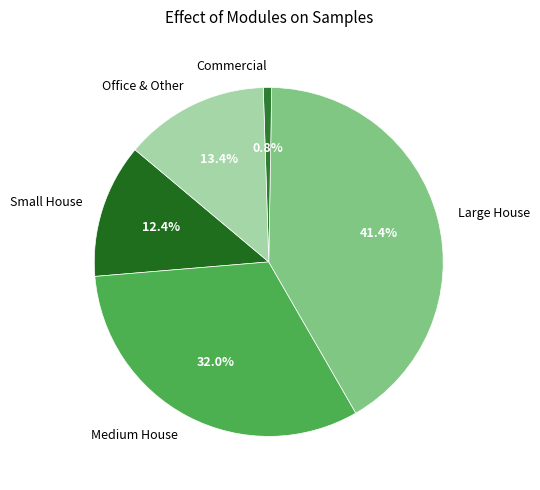

How much of the chart is everything except Large House?

58.6%